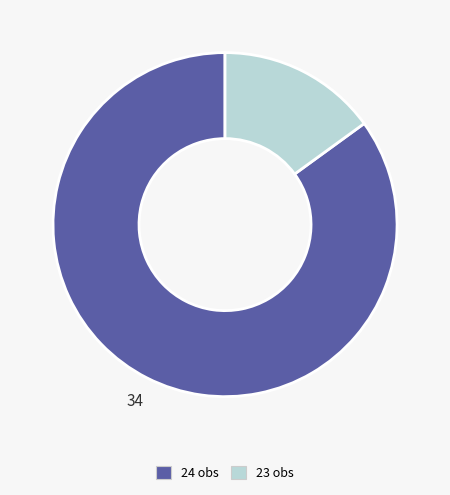

Rank the categories by value from lowest to highest.

23 obs, 24 obs